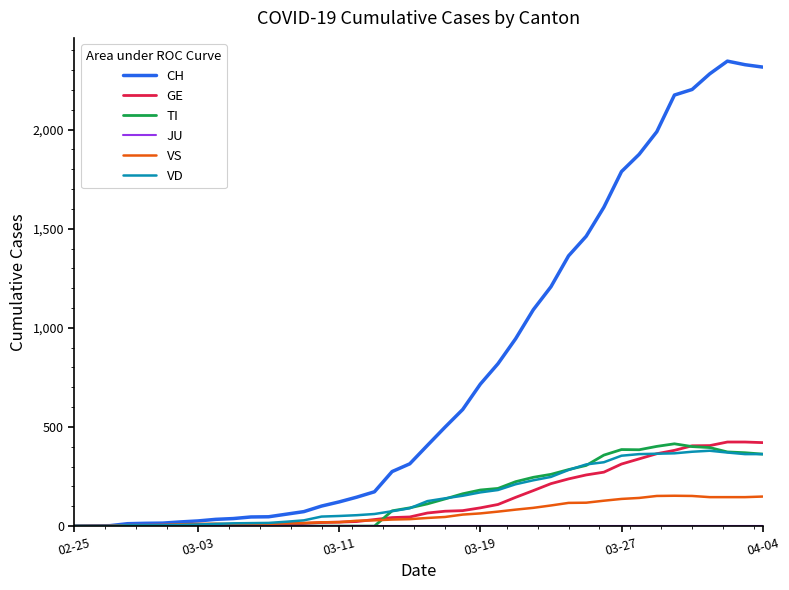

What is the maximum value for TI?

415